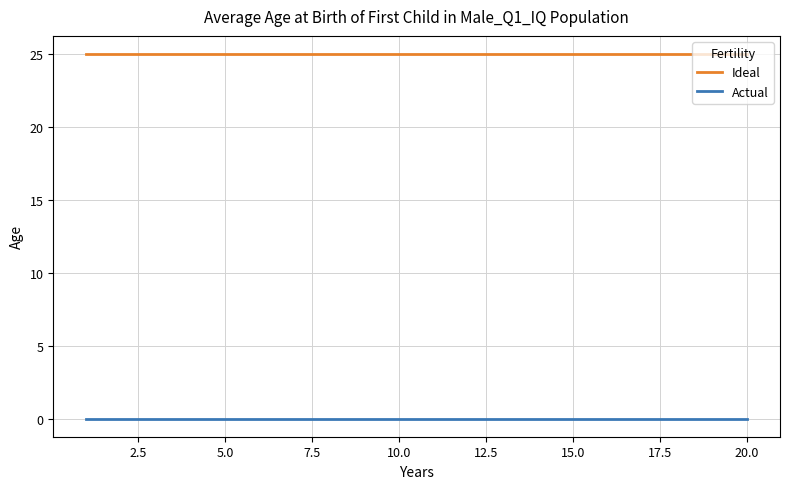

At how many categories does at least one series exceed 7?

20